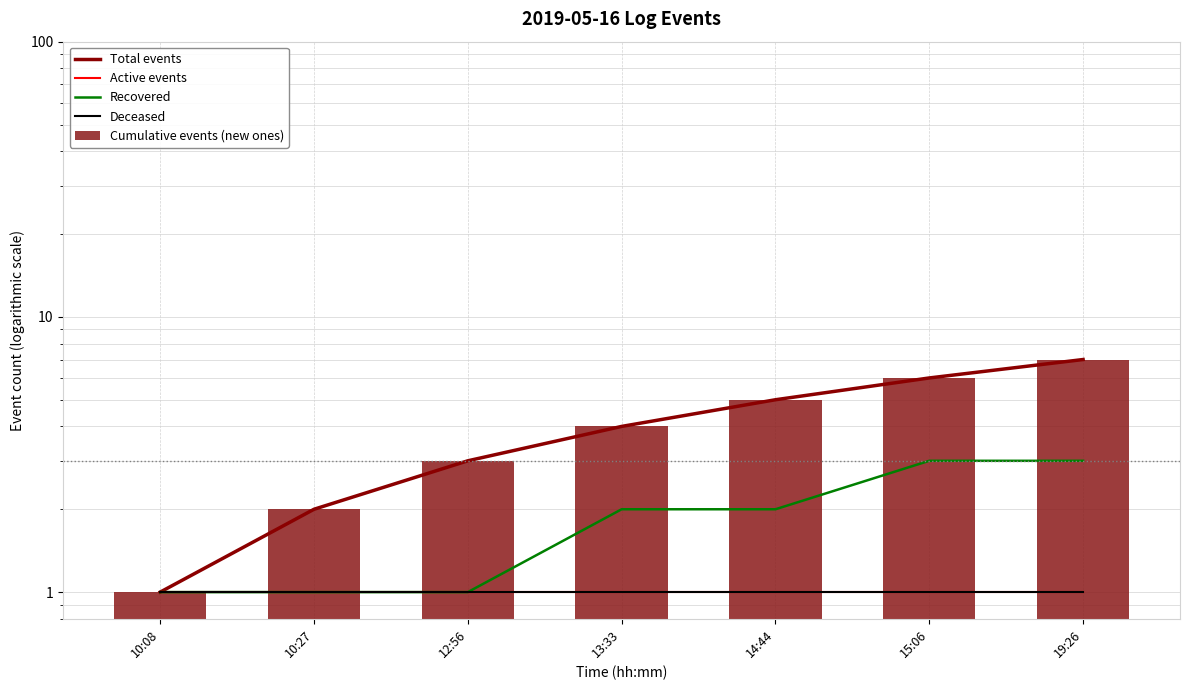

Which series has the widest spread of values?

Total events